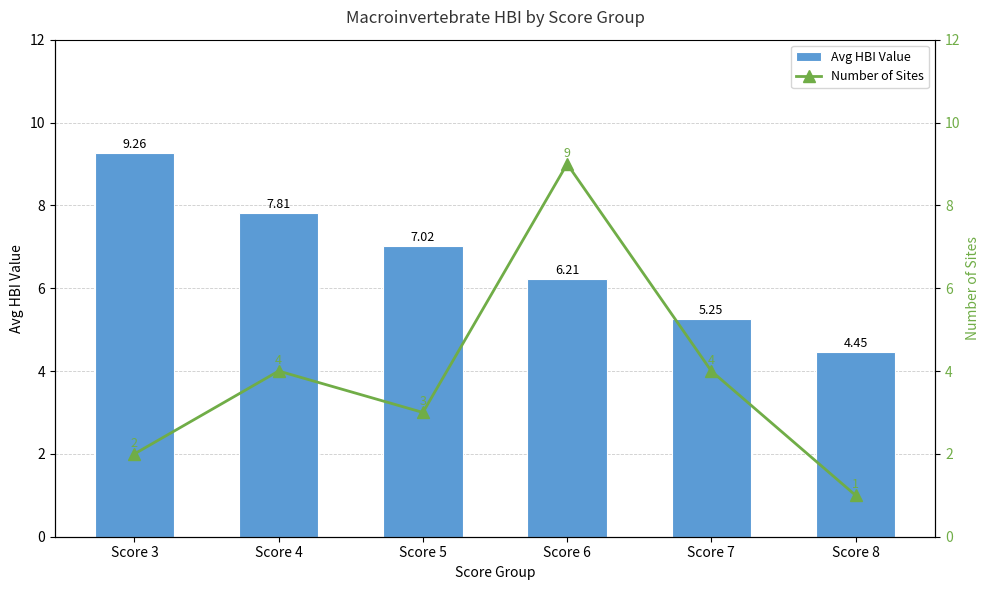

True or false: Number of Sites has a value of 3.0 at Score 5.

True